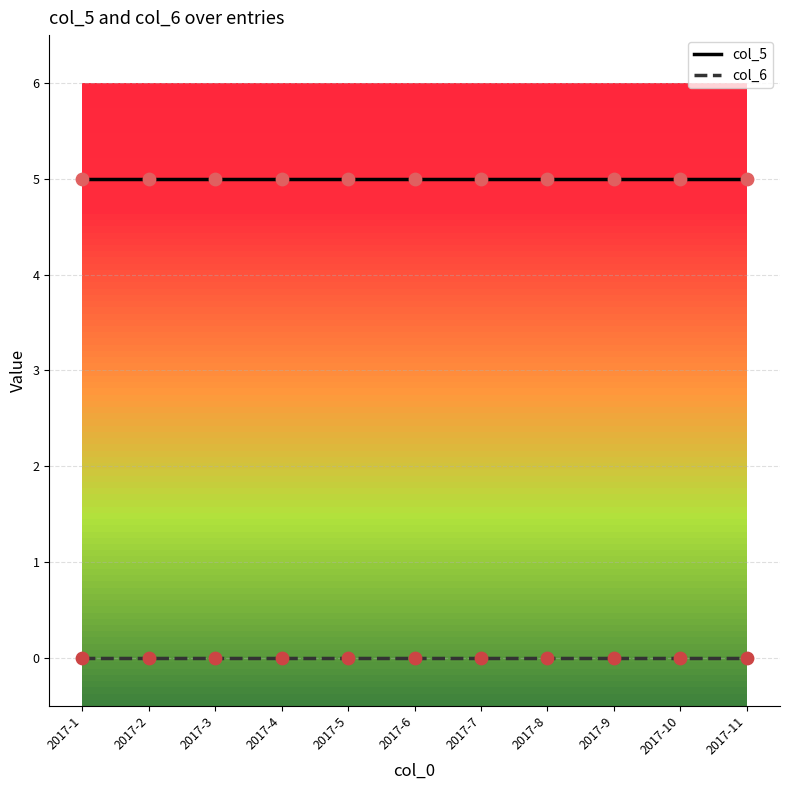

What is the total value across all series at 2017-11?

5